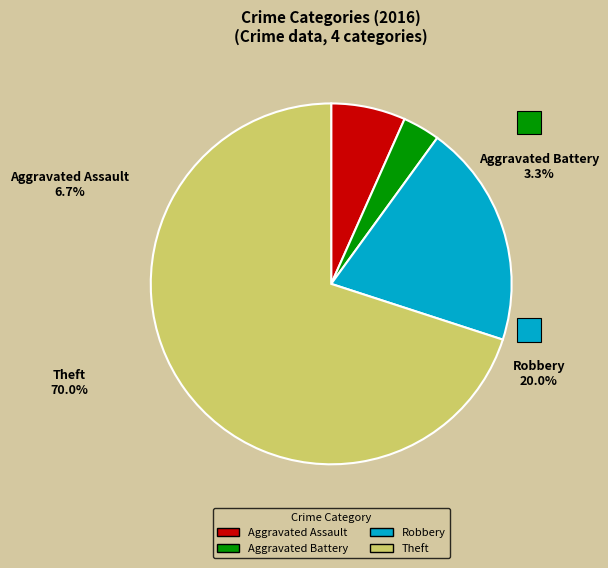

Count the number of slices in the pie.

4